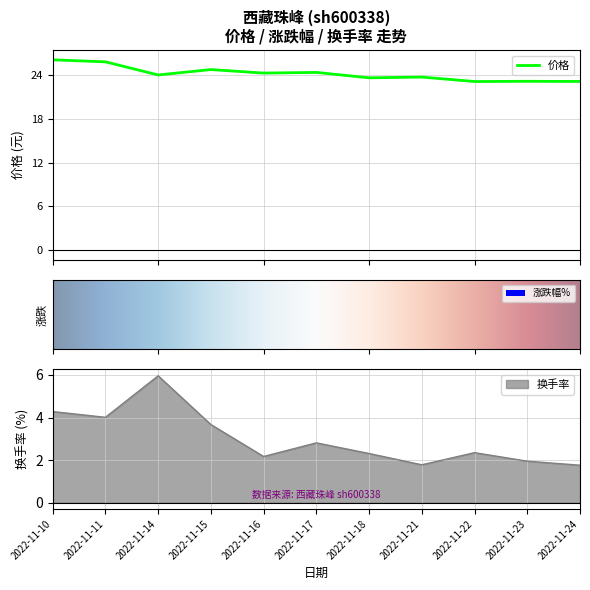

What is the lowest value of the 价格 series?

23.1